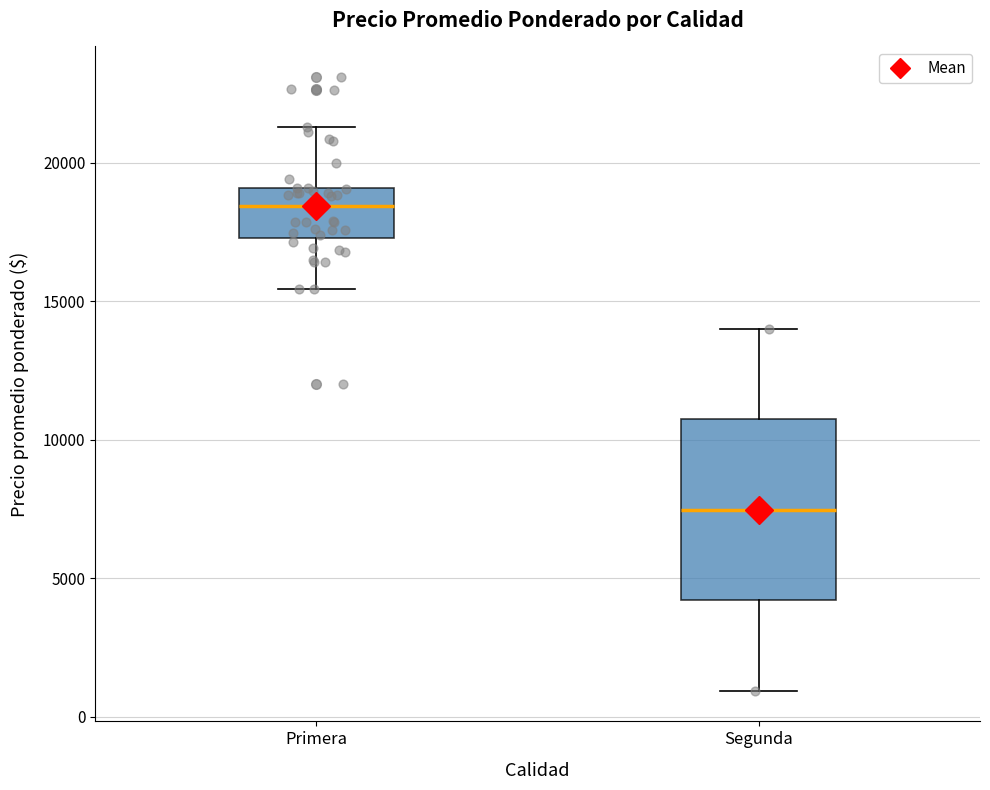

Reading left to right, transcribe this box plot: for each box, give where its median line is, the range the box spans, and where its two whiskers end, as read against the y-axis. The values are not printed on the chart, so give them approximately, as read against the axis.

Primera: median 18500, box 17500 to 19000, whiskers 15500 to 21500
Segunda: median 7500, box 4000 to 10500, whiskers 1000 to 14000